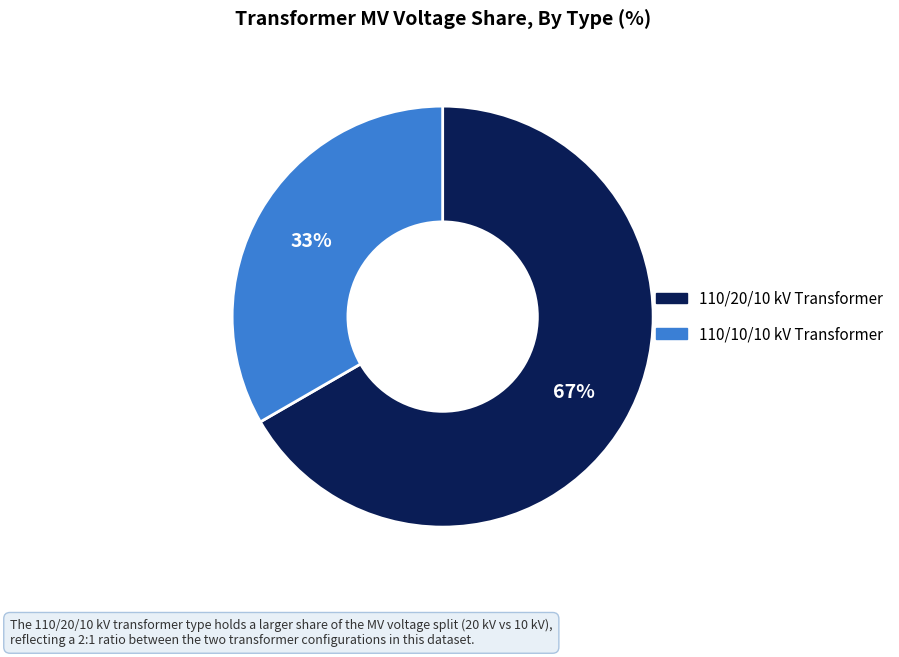

Count the number of slices in the pie.

2